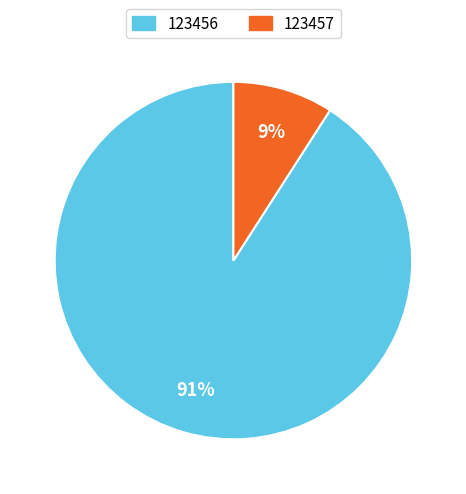

What percentage is the 123456 slice, to the nearest percent?

91%